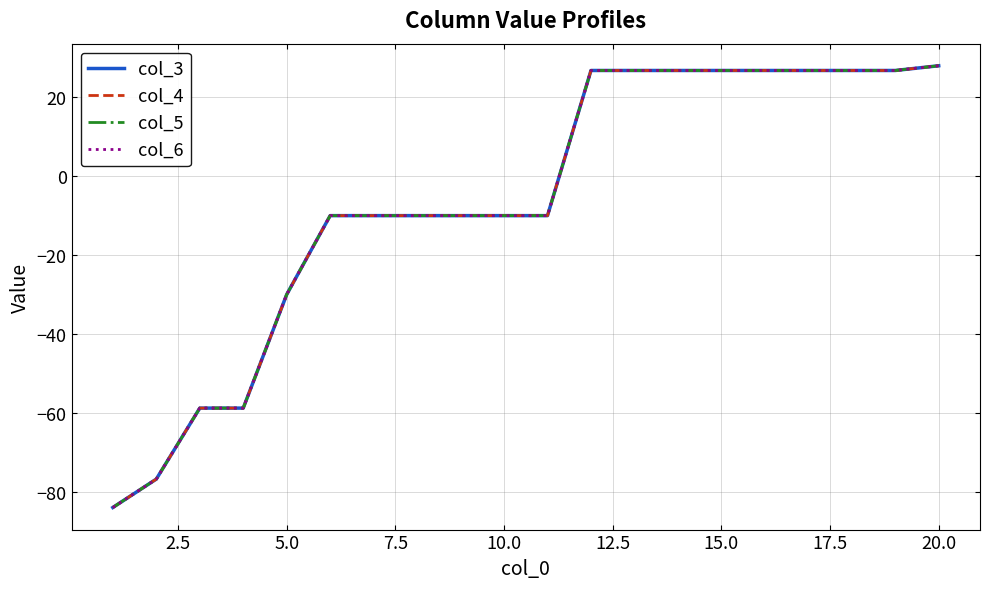

Reading left to right, list all the values displayed in this chart.

col_3: -84.0	-76.8	-58.8	-58.8	-30.0	-10.0	-10.0	-10.0	-10.0	-10.0	-10.0	26.8	26.8	26.8	26.8	26.8	26.8	26.8	26.8	28.0
col_4: -84.0	-76.8	-58.8	-58.8	-30.0	-10.0	-10.0	-10.0	-10.0	-10.0	-10.0	26.8	26.8	26.8	26.8	26.8	26.8	26.8	26.8	28.0
col_5: -84.0	-76.8	-58.8	-58.8	-30.0	-10.0	-10.0	-10.0	-10.0	-10.0	-10.0	26.8	26.8	26.8	26.8	26.8	26.8	26.8	26.8	28.0
col_6: -84.0	-76.8	-58.8	-58.8	-30.0	-10.0	-10.0	-10.0	-10.0	-10.0	-10.0	26.8	26.8	26.8	26.8	26.8	26.8	26.8	26.8	28.0